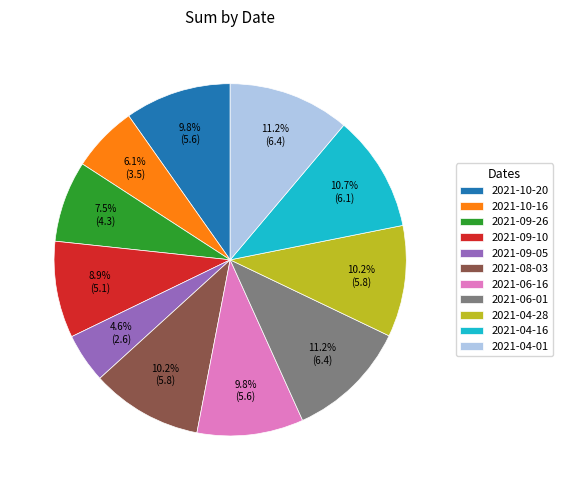

Is there any slice that represents more than half of the pie?

No